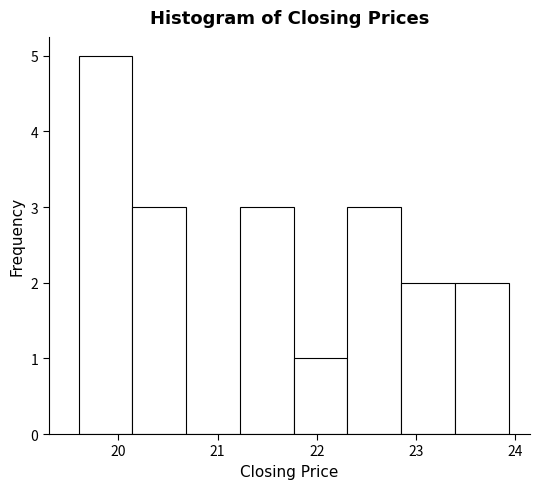

Which range on the x-axis has the tallest bar?

19.6 to 20.1